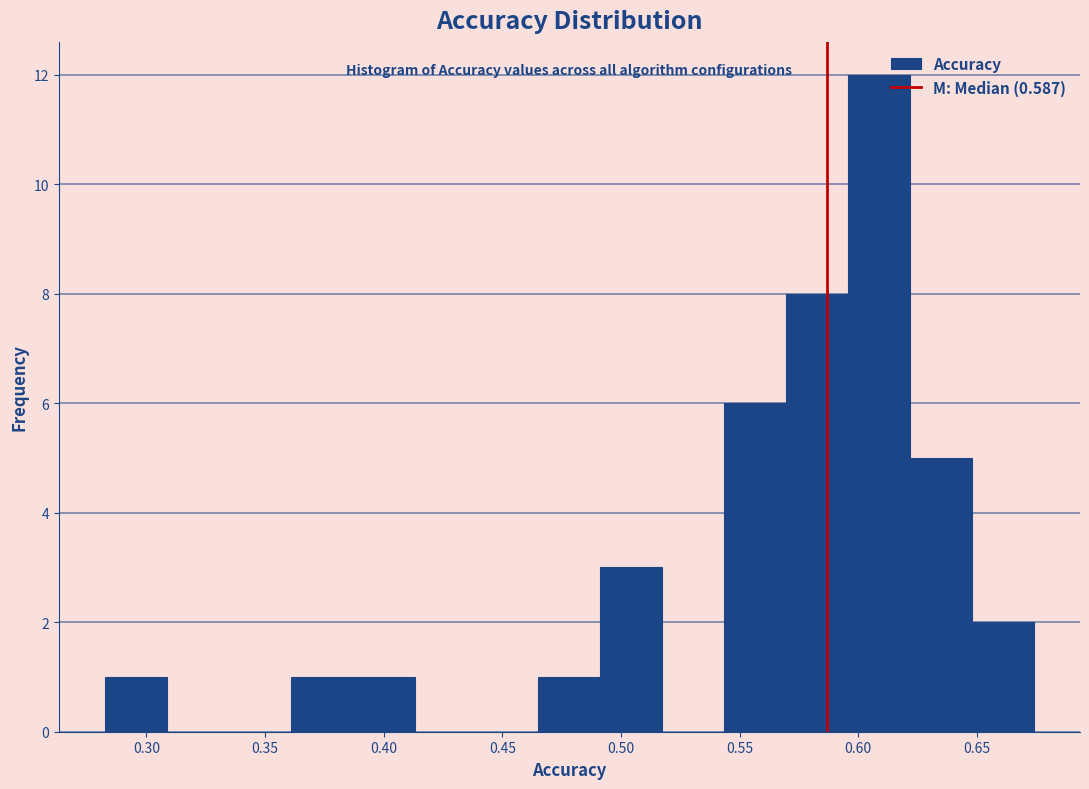

Reading left to right, list every bar in this chart as the range it spans on the x-axis followed by its height. Neither the bar edges nor the heights are printed on the chart, so give them approximately, as read against the axes.

0.285 to 0.310: 1
0.310 to 0.335: 0
0.335 to 0.360: 0
0.360 to 0.385: 1
0.385 to 0.415: 1
0.415 to 0.440: 0
0.440 to 0.465: 0
0.465 to 0.490: 1
0.490 to 0.515: 3
0.515 to 0.545: 0
0.545 to 0.570: 6
0.570 to 0.595: 8
0.595 to 0.620: 12
0.620 to 0.650: 5
0.650 to 0.675: 2